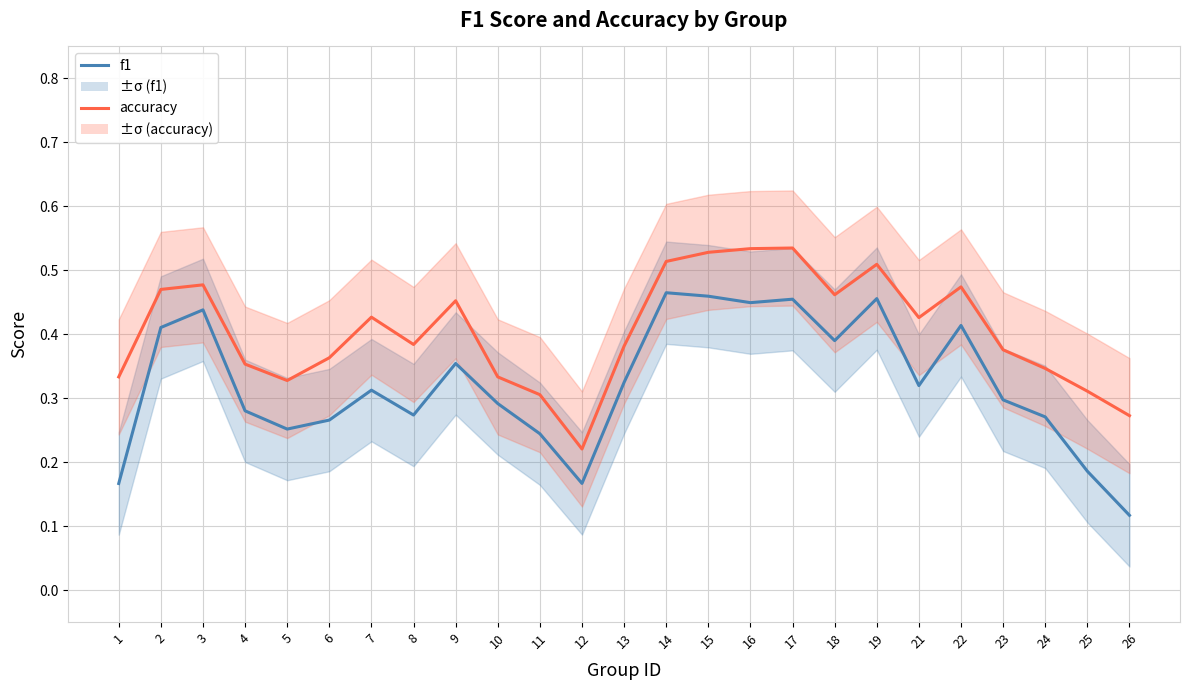

What are all the series names shown in the legend?

f1, accuracy